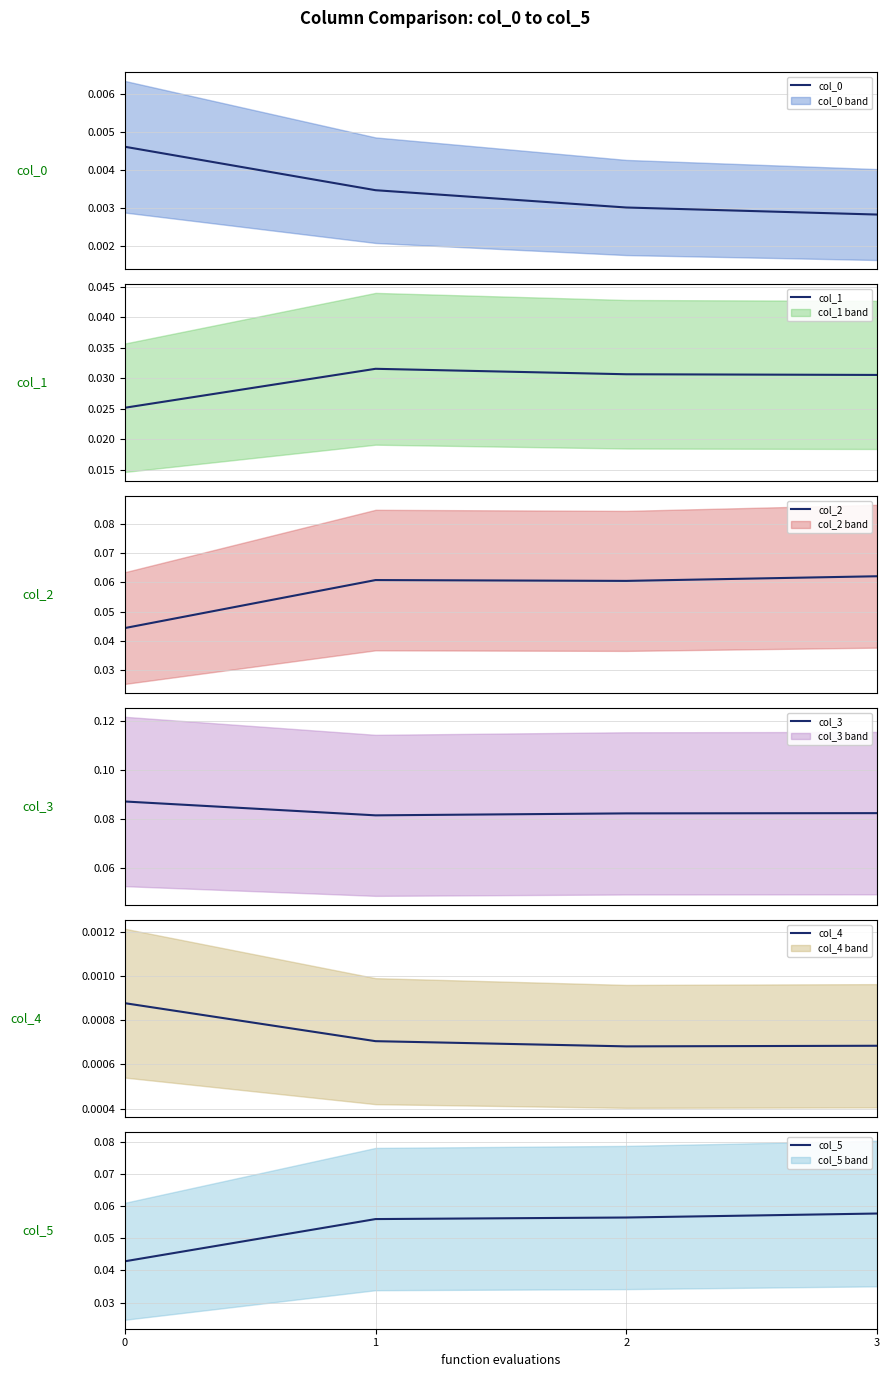

How many categories are shown in the chart?

4